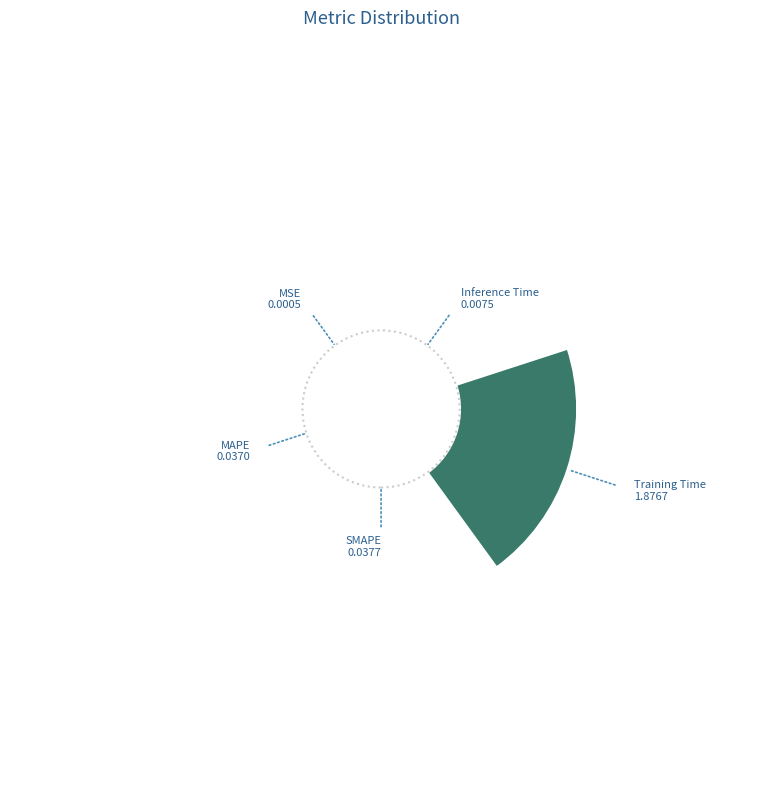

Does Training Time account for over 50% of the chart?

Yes